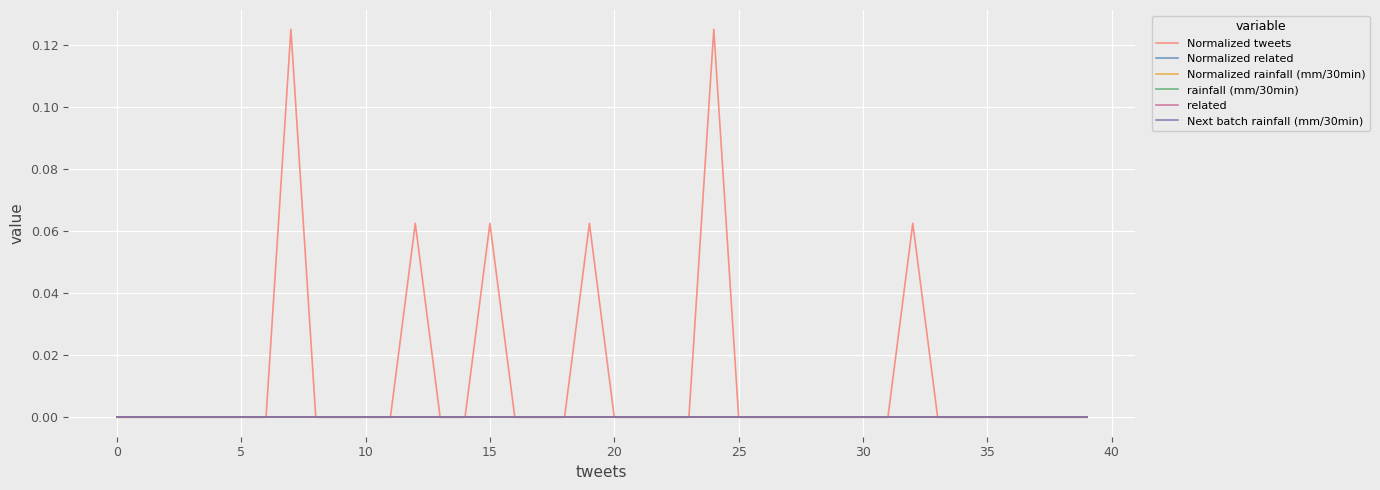

Which series has the largest total across all categories?

Normalized tweets